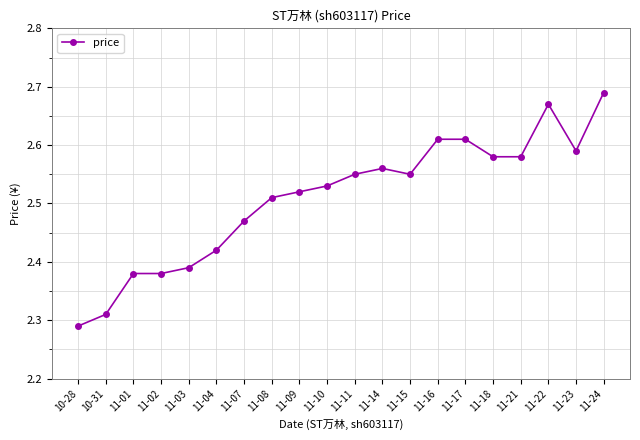

What is the change in value from 11-03 to 11-14?

+0.2